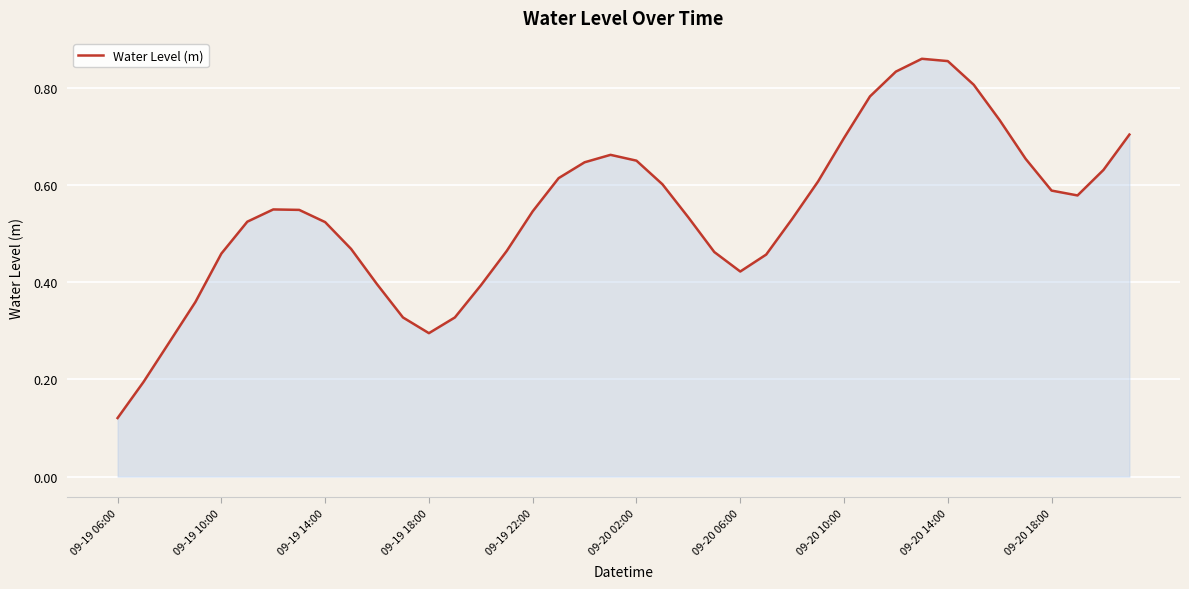

At which category does the chart reach its minimum across all series?

09-19 06:00